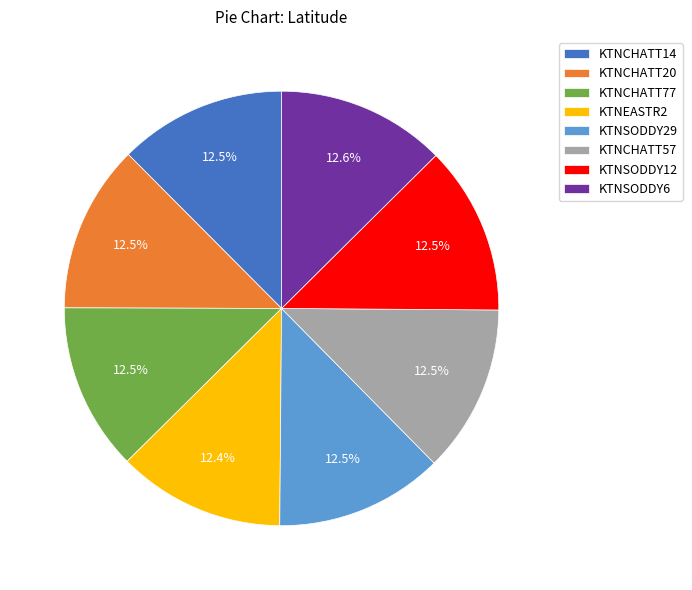

Is KTNSODDY6 the majority of the pie?

No